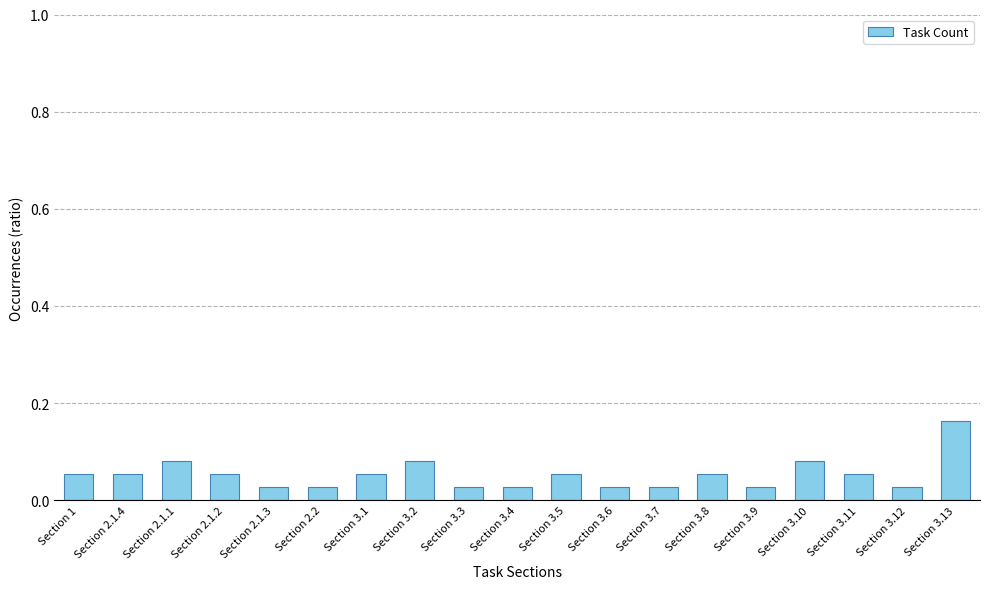

What position from the left is Section 3.12?

18